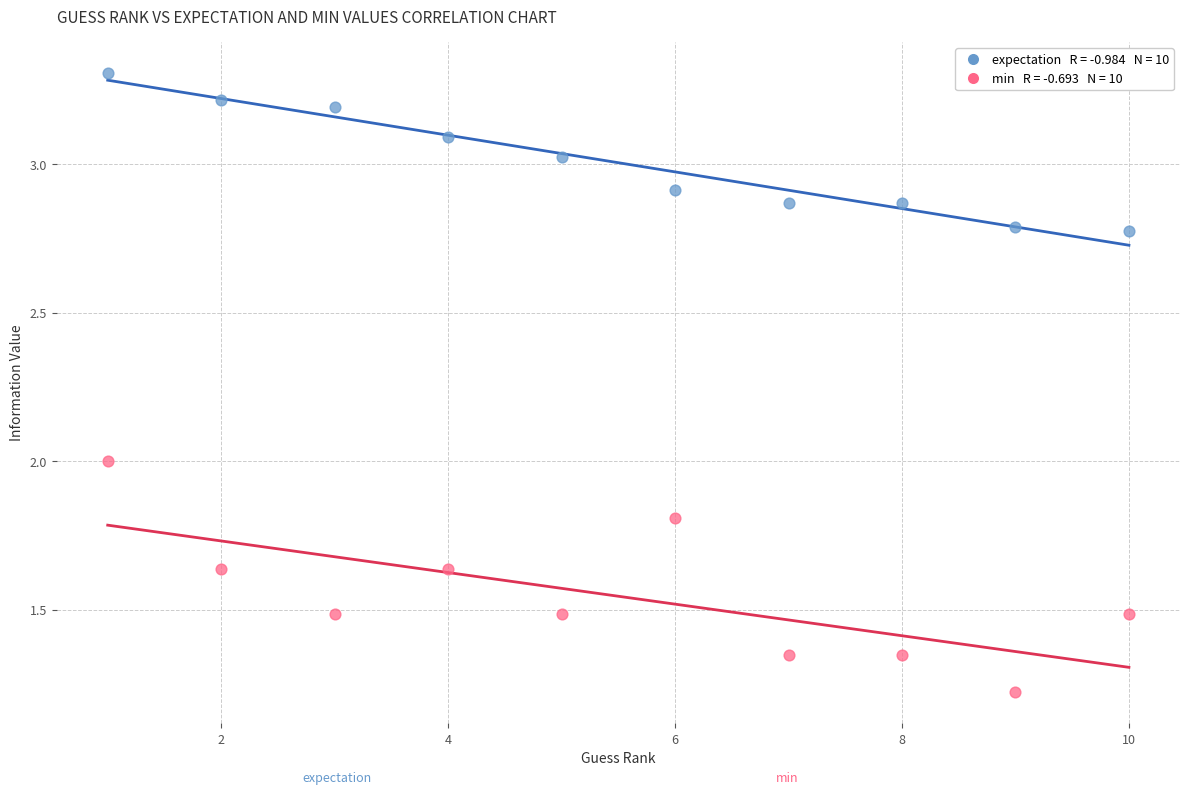

Across all data points, what is the range of Y values (max minus min)?

2.1